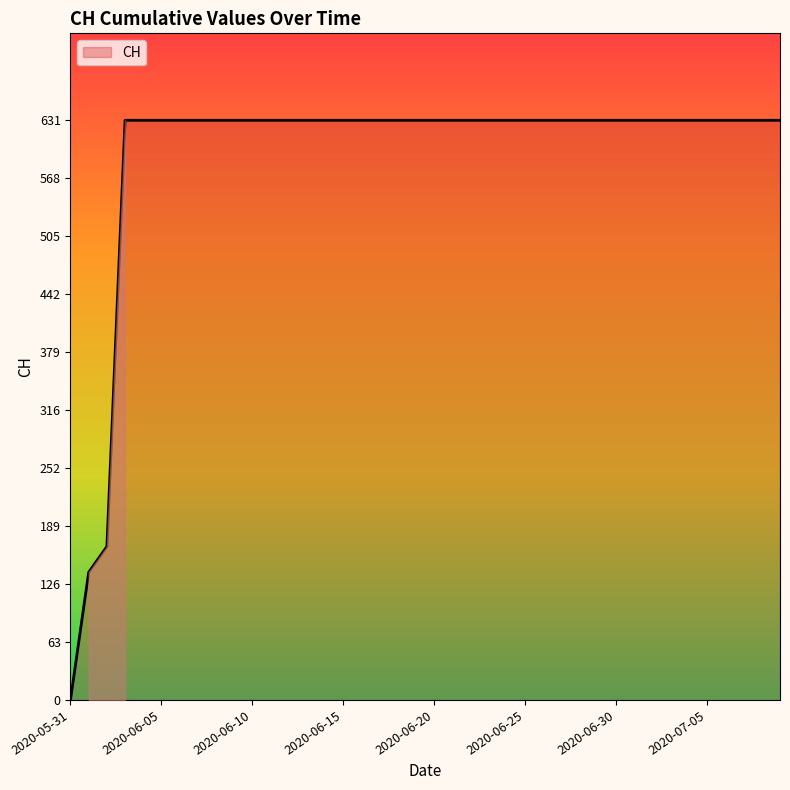

What is the greatest value displayed?

631